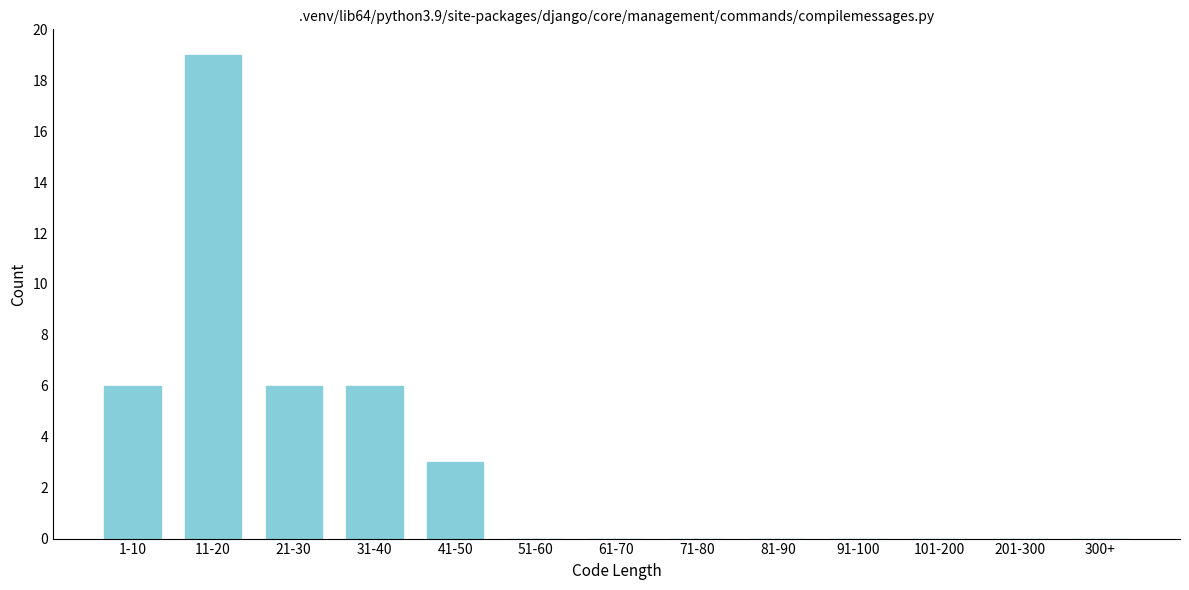

Reading left to right, list all the values displayed in this chart.

1-10=6	11-20=19	21-30=6	31-40=6	41-50=3	51-60=0	61-70=0	71-80=0	81-90=0	91-100=0	101-200=0	201-300=0	300+=0